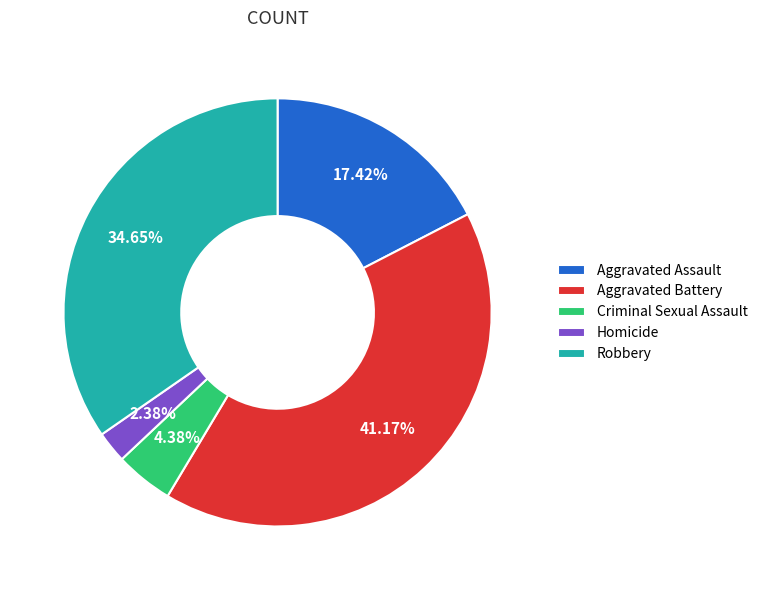

Rank the categories by value from highest to lowest.

Aggravated Battery, Robbery, Aggravated Assault, Criminal Sexual Assault, Homicide